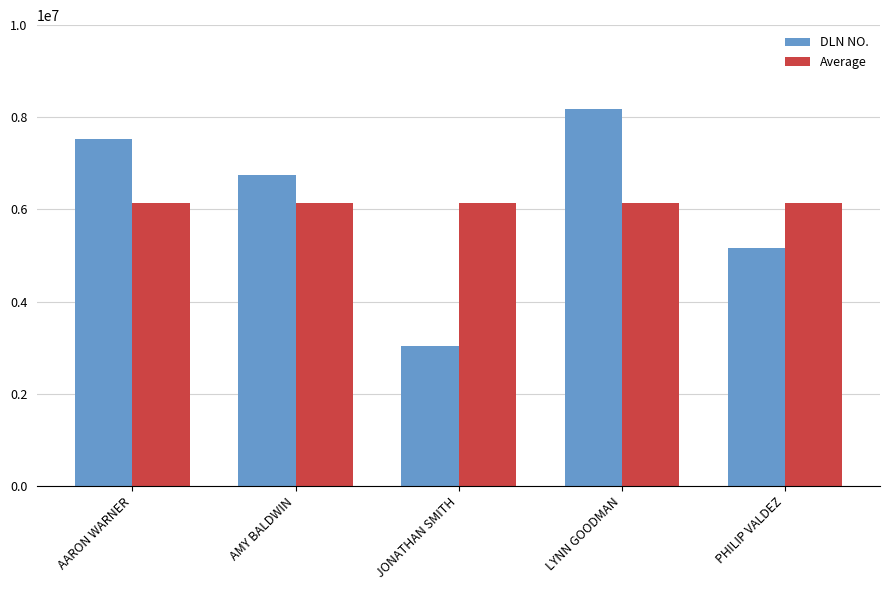

What is the value of the Average bar at the 4th from the left?

6130514.6